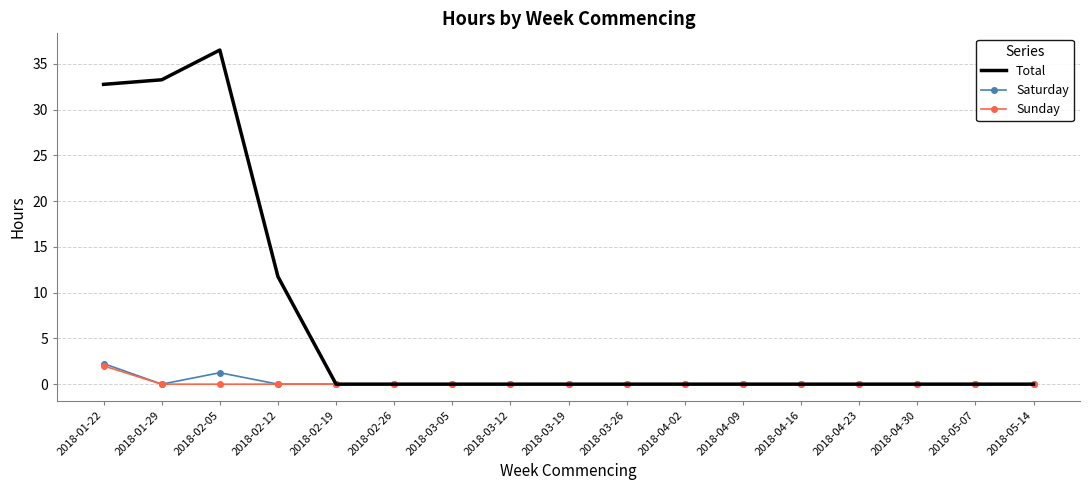

Which series has the widest spread of values?

Total